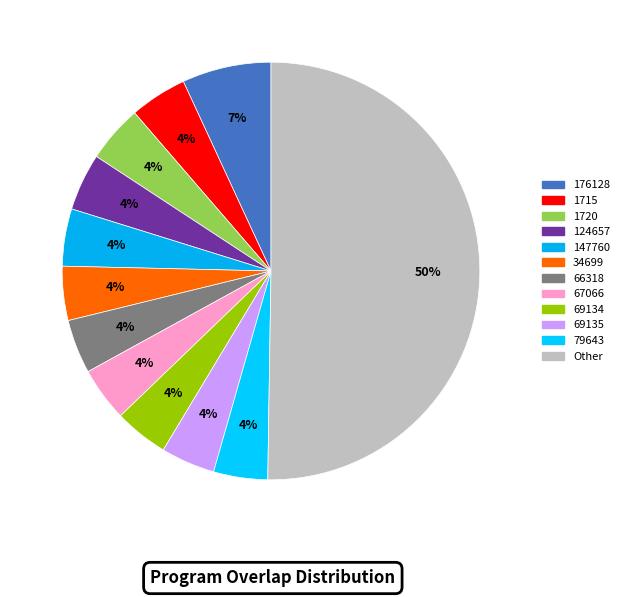

Which slice is the smallest?

34699